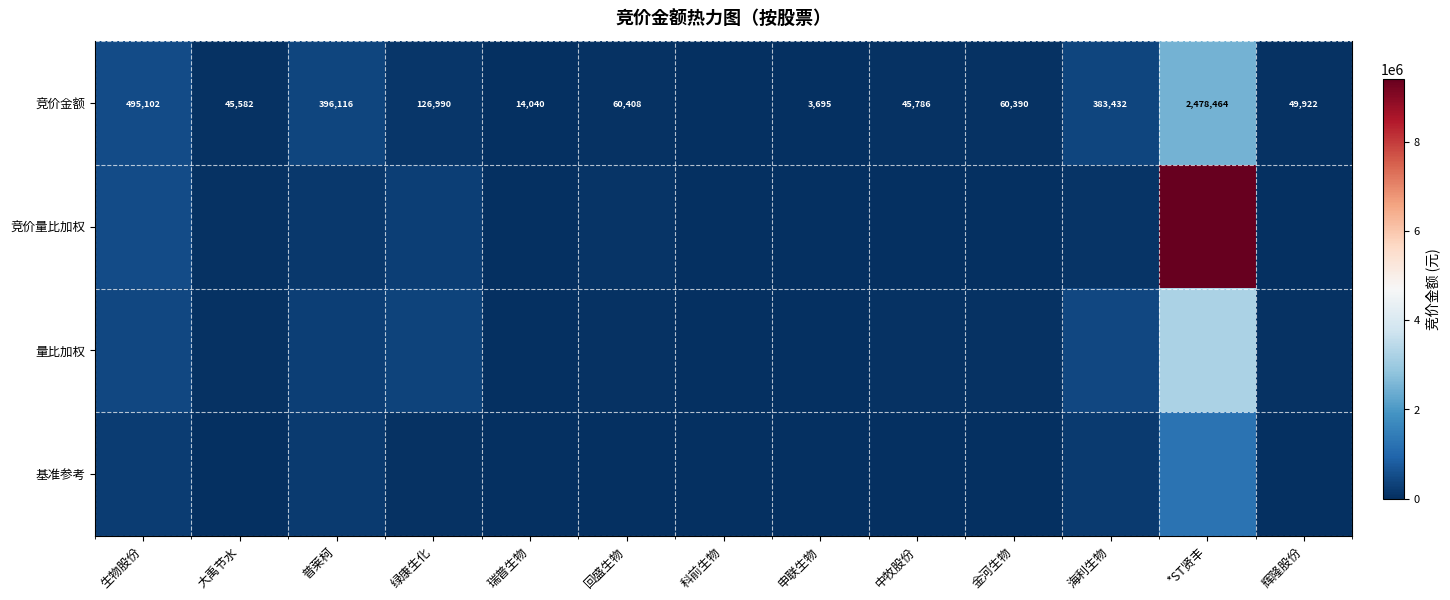

Between 大禹节水 and 科前生物, which series saw the biggest shift?

竞价量比加权